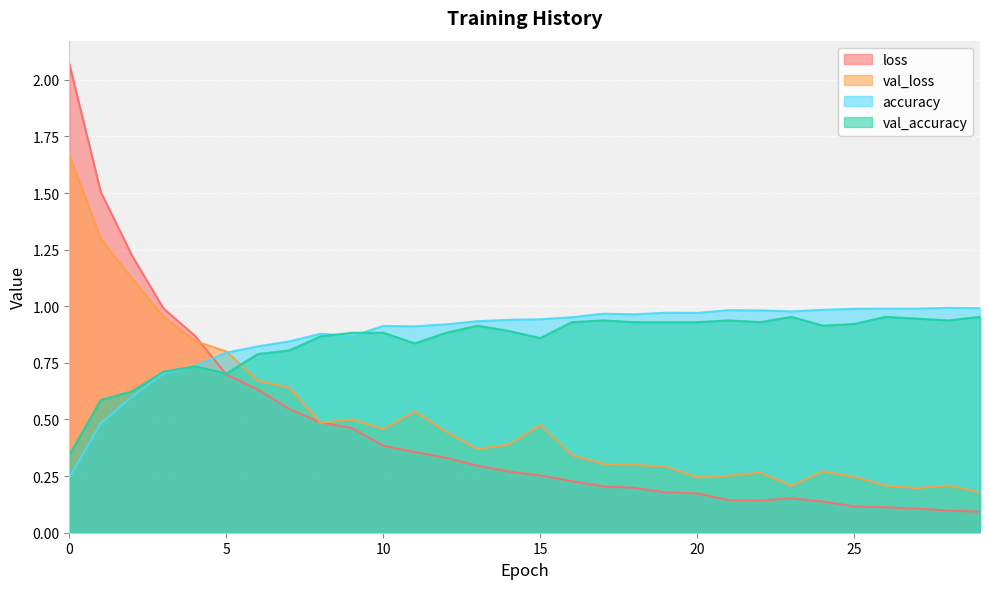

True or false: loss has a value of 0.1 at 26.

True